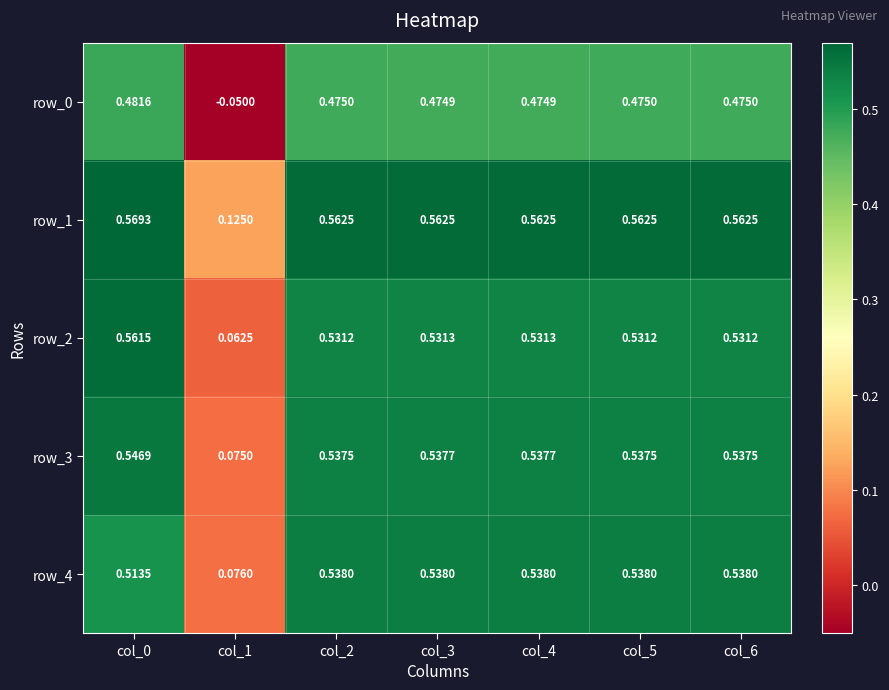

How many values in the row_0 series are below 0?

1